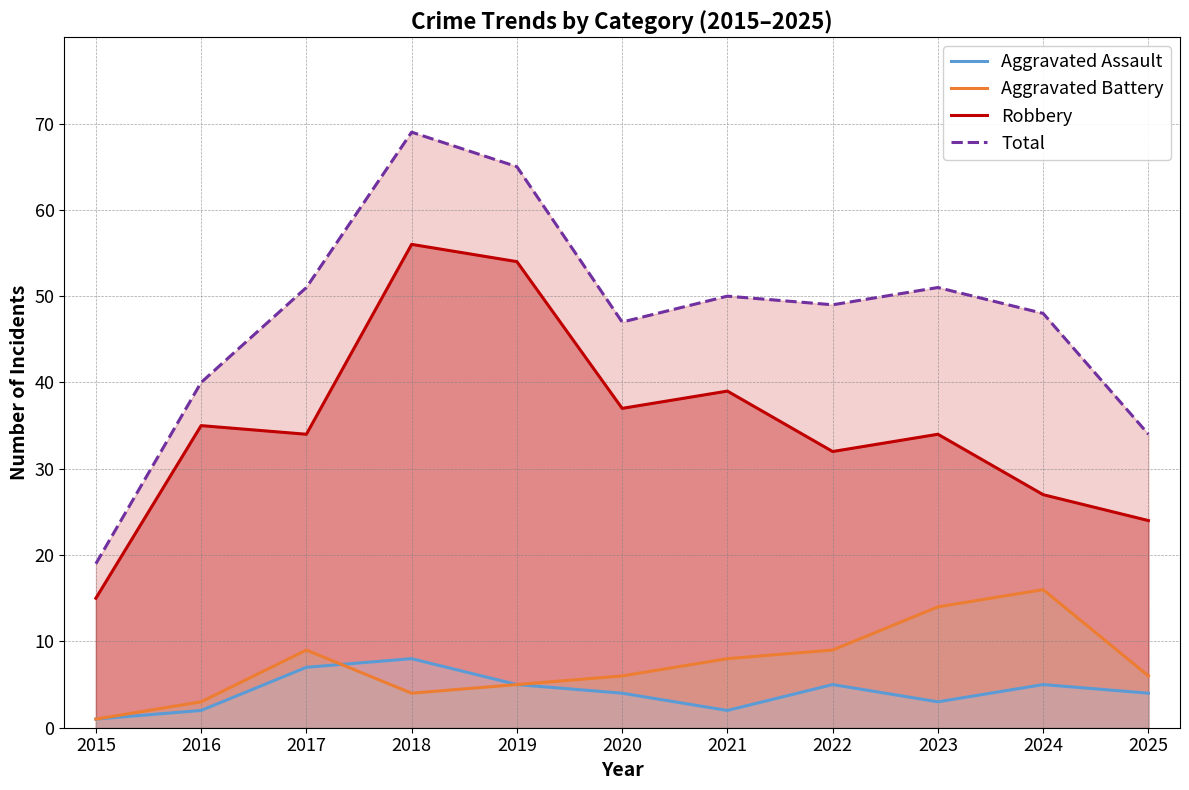

The Total series shows 51 at 2023. True or false?

True